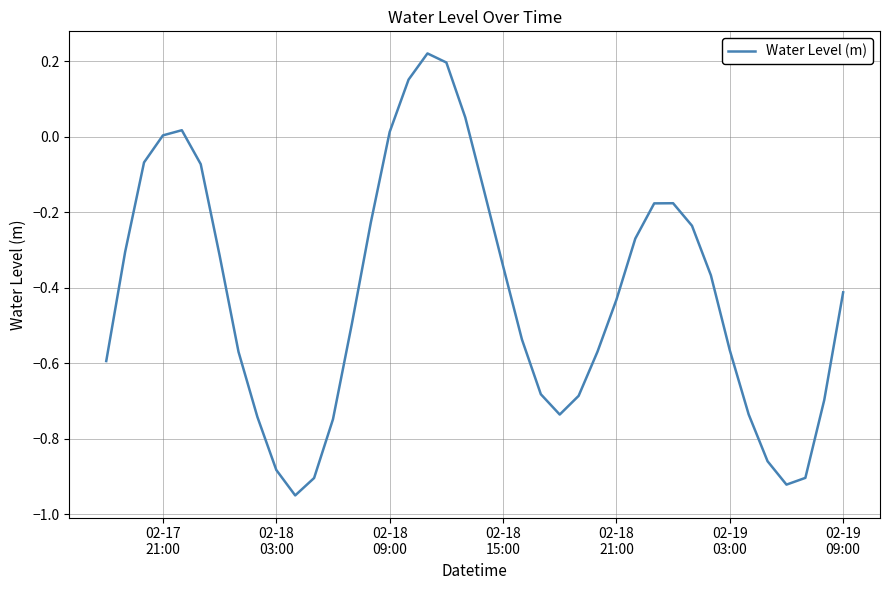

How many interior local valleys (lower than both neighbors) does the data have?

3